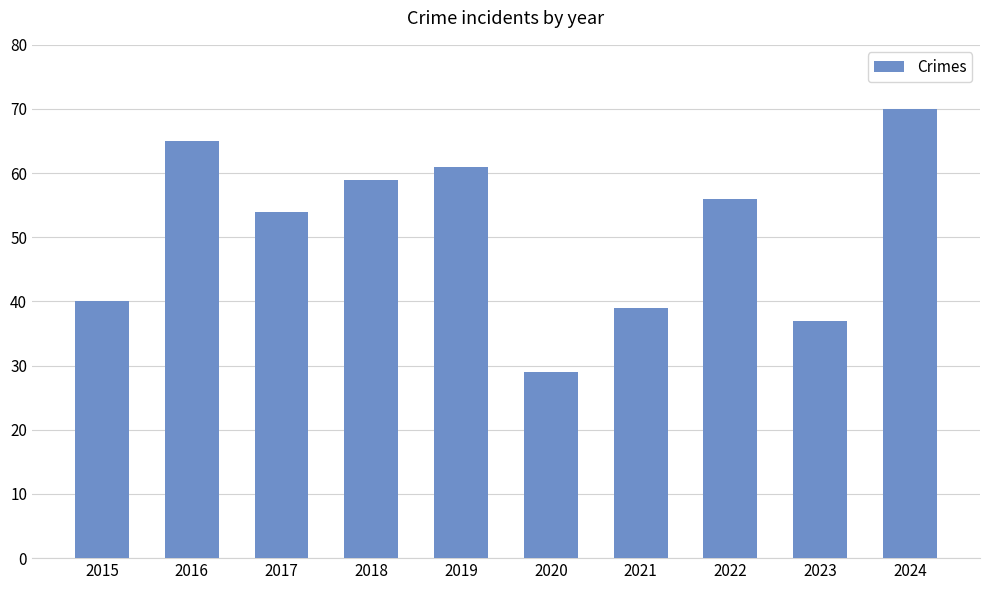

Reading left to right, what are all the values shown in this chart?

40	65	54	59	61	29	39	56	37	70